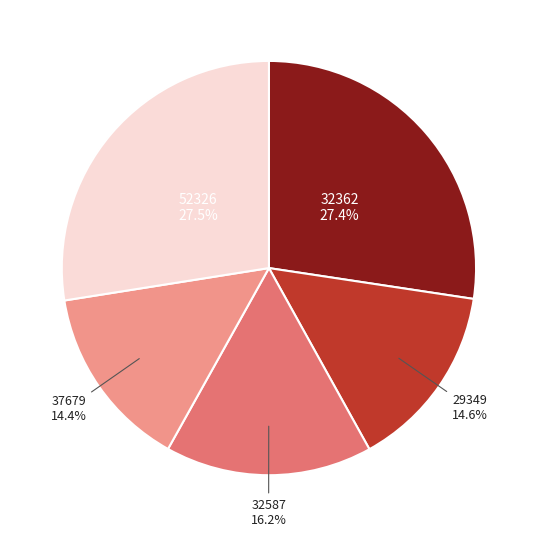

To the nearest percent, what is the difference between the largest and smallest slice percentages?

13%